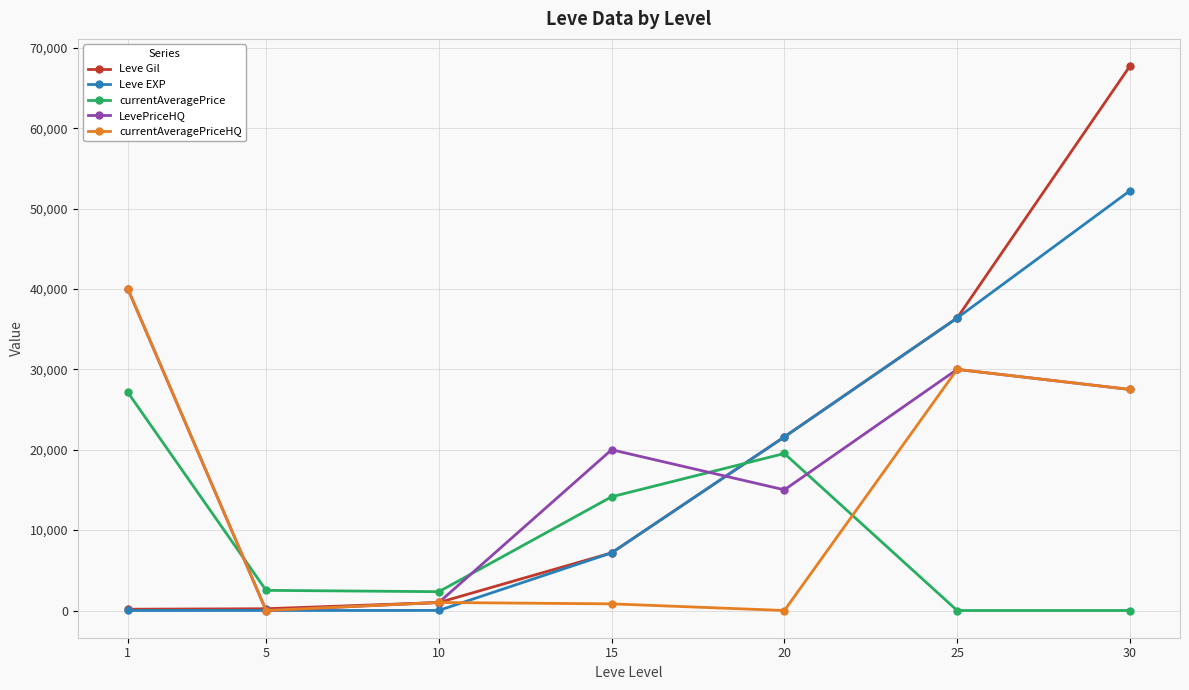

True or false: Leve EXP has more than 2 points higher than both neighbors.

False